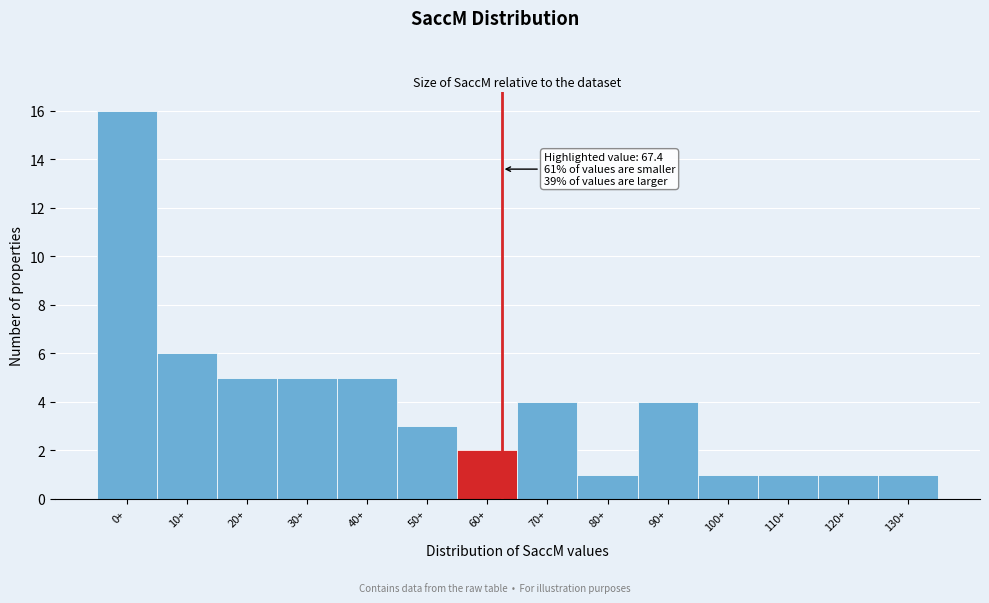

Reading left to right, extract all data points from this chart.

0+=16	10+=6	20+=5	30+=5	40+=5	50+=3	60+=2	70+=4	80+=1	90+=4	100+=1	110+=1	120+=1	130+=1